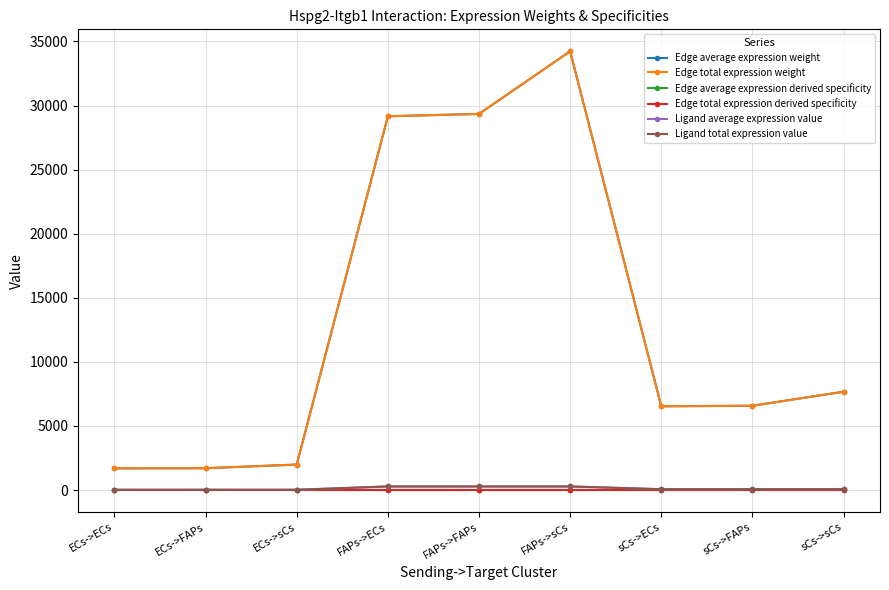

Does the chart have visible grid lines?

Yes